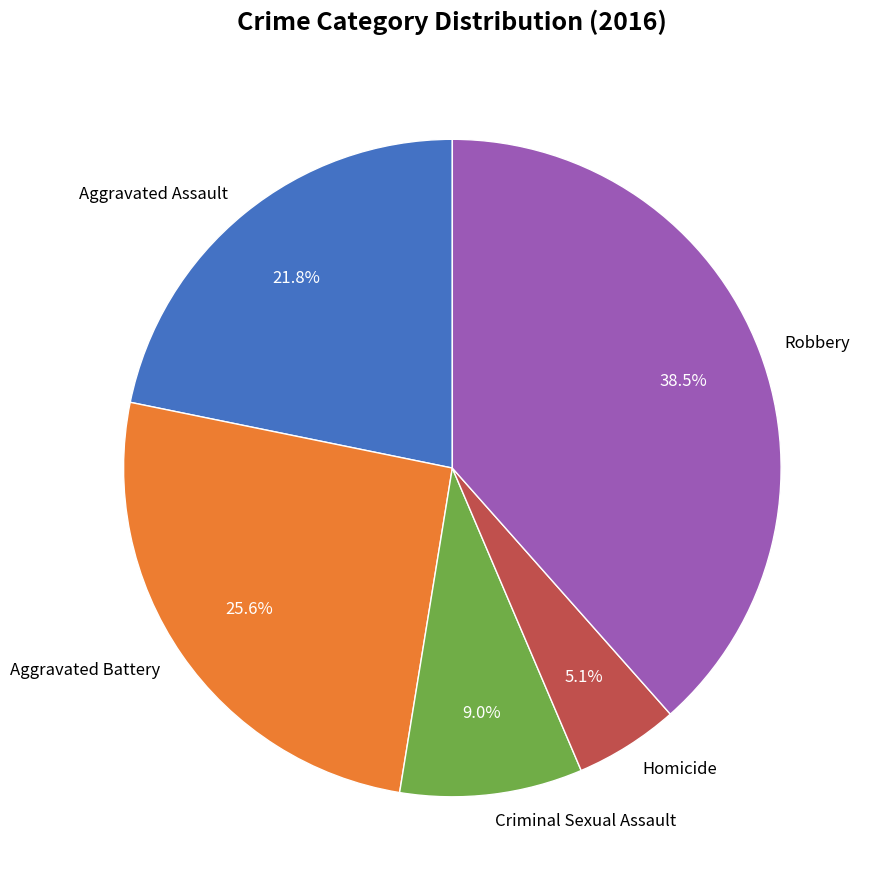

What percentage do Aggravated Battery and Robbery together represent?

64.1%